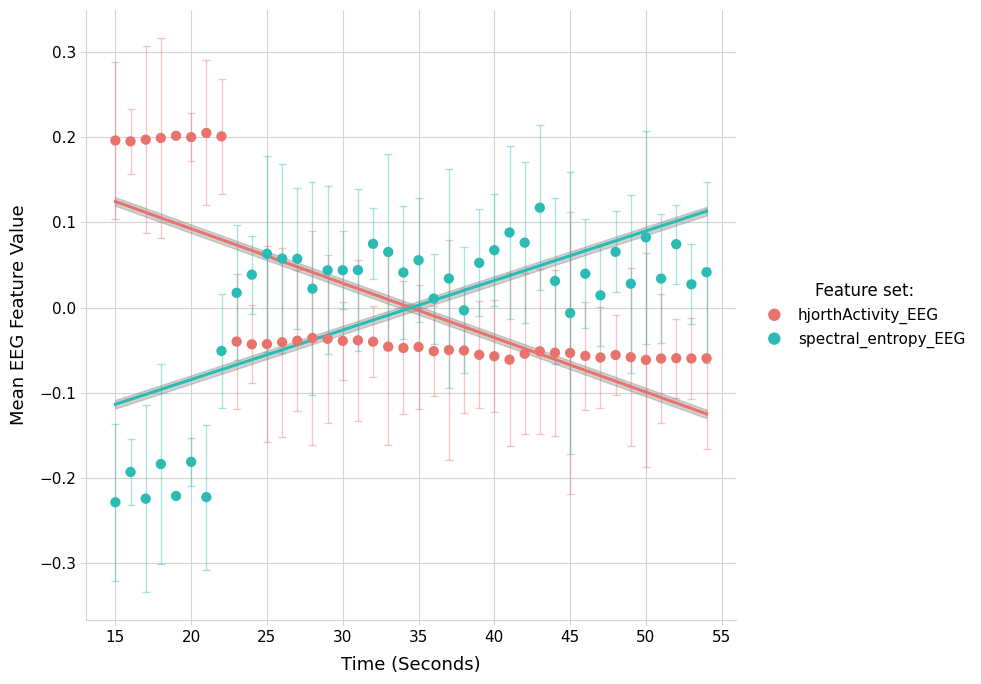

Which series contains the lowest Y value?

spectral_entropy_EEG